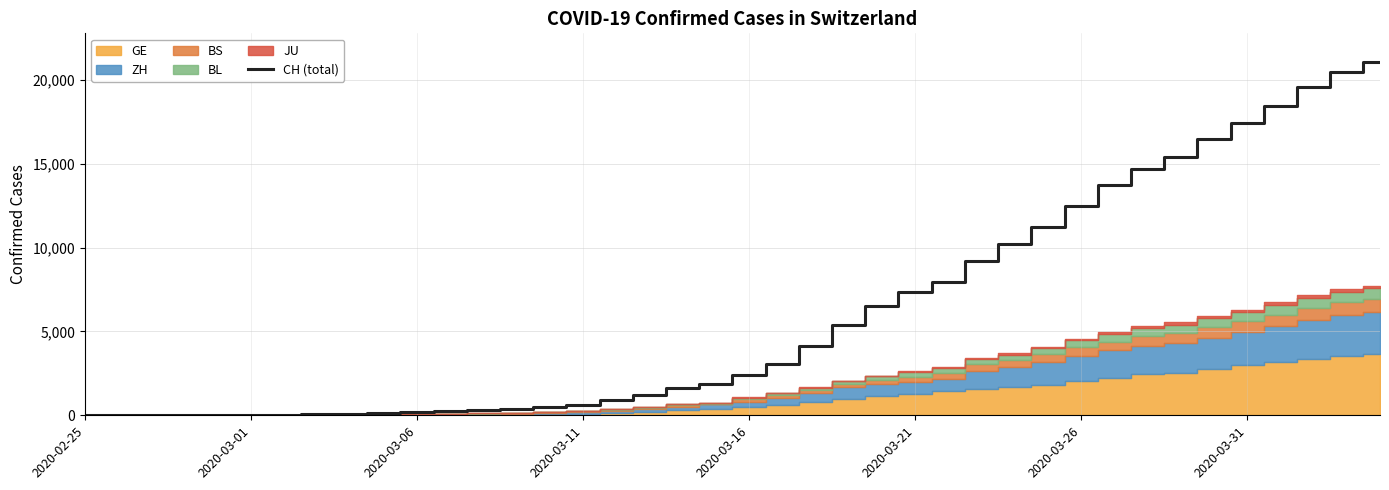

Does the chart display data point markers on the line(s)?

No